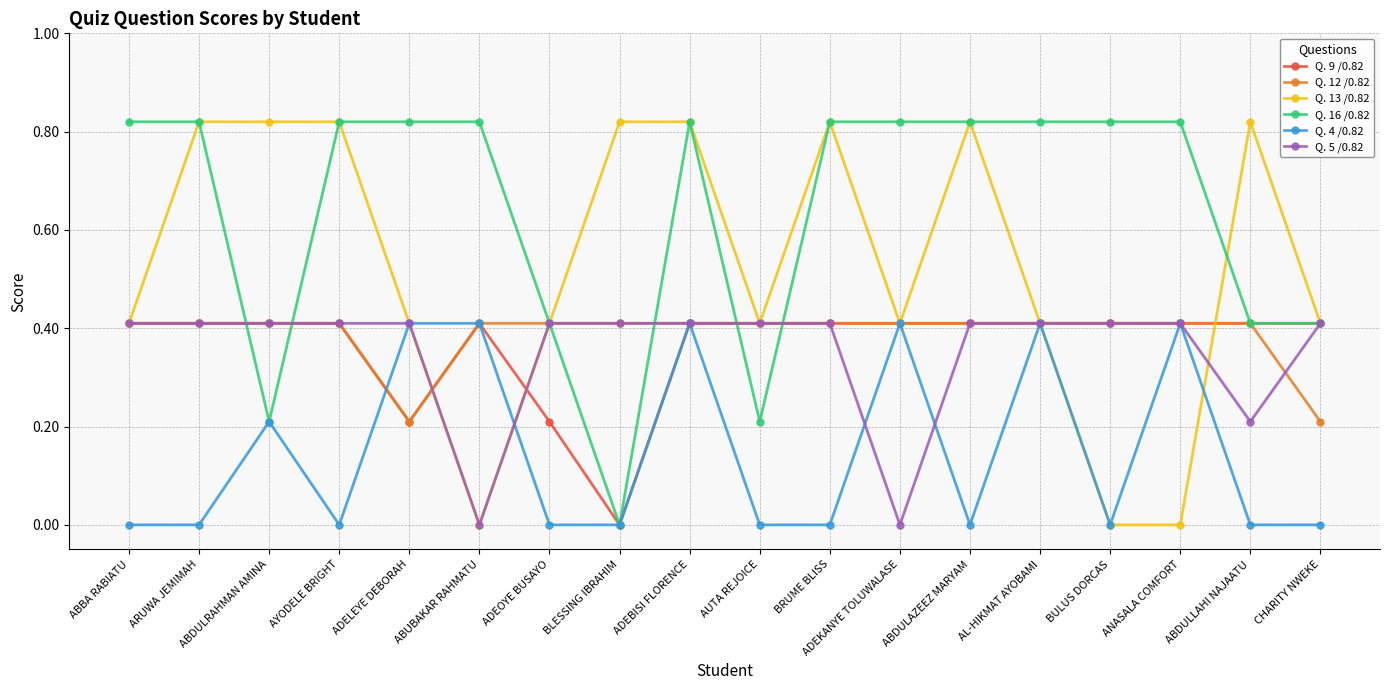

Which series has the widest spread of values?

Q. 13 /0.82